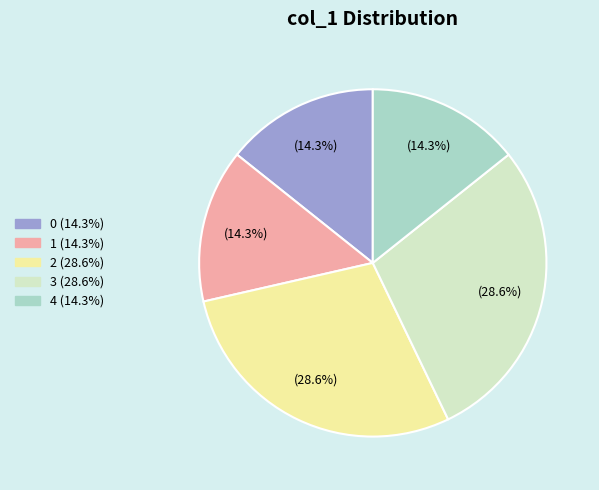

What portion of the pie excludes 4?

85.7%